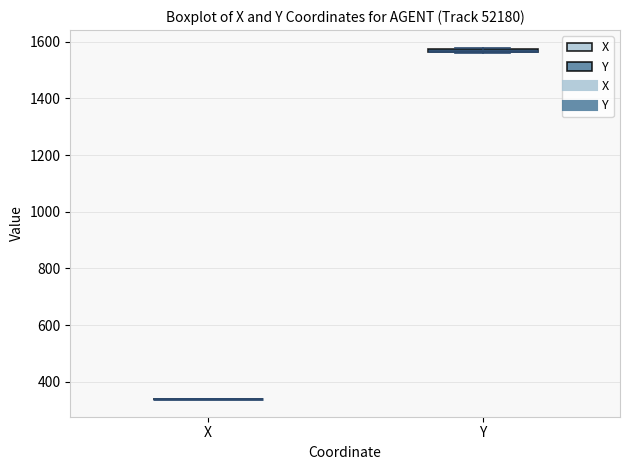

Where is the upper edge of the box for Y on the y-axis? The values are not printed on the chart, so give them approximately, as read against the axis.

1580